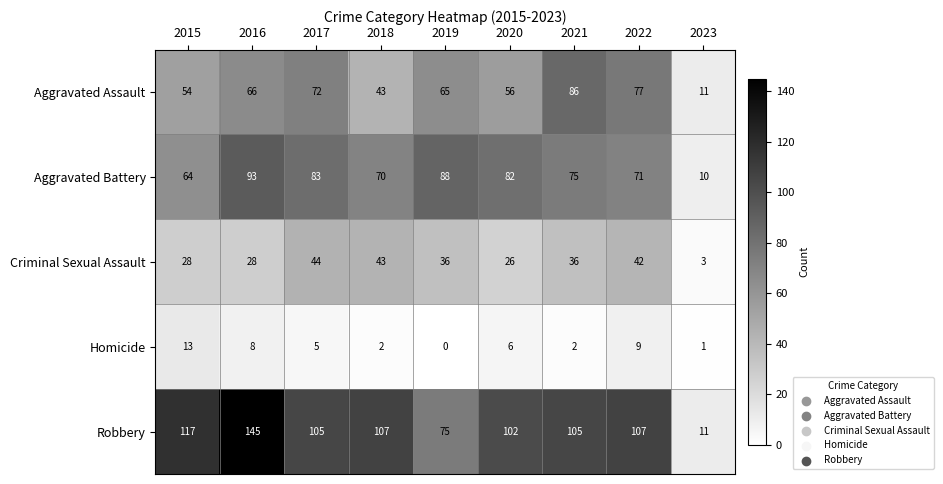

Read the Homicide value at 2020, to the nearest 10.

10